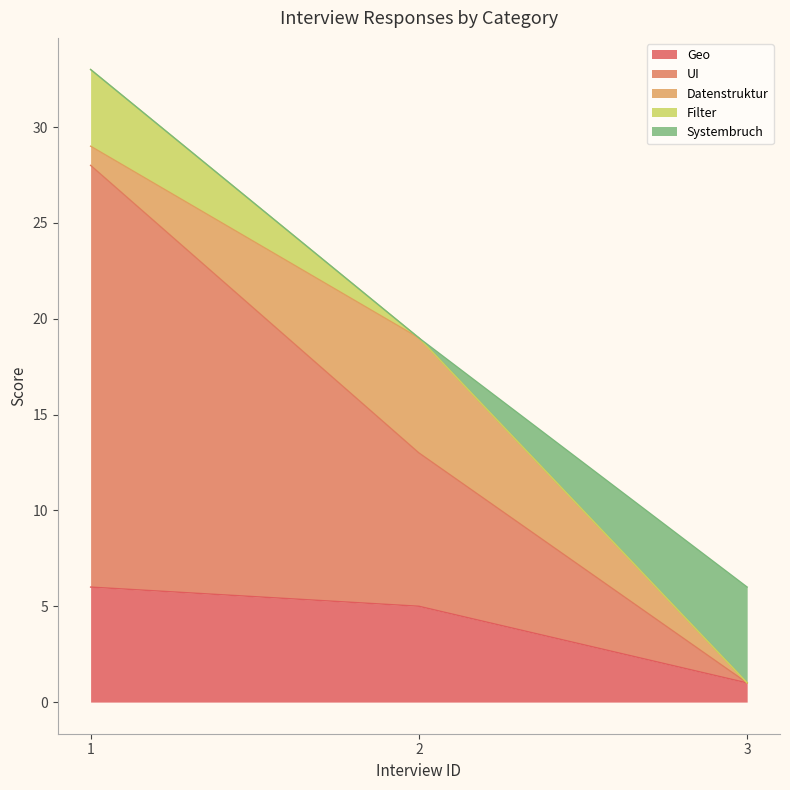

Which series has the largest range (max minus min)?

UI